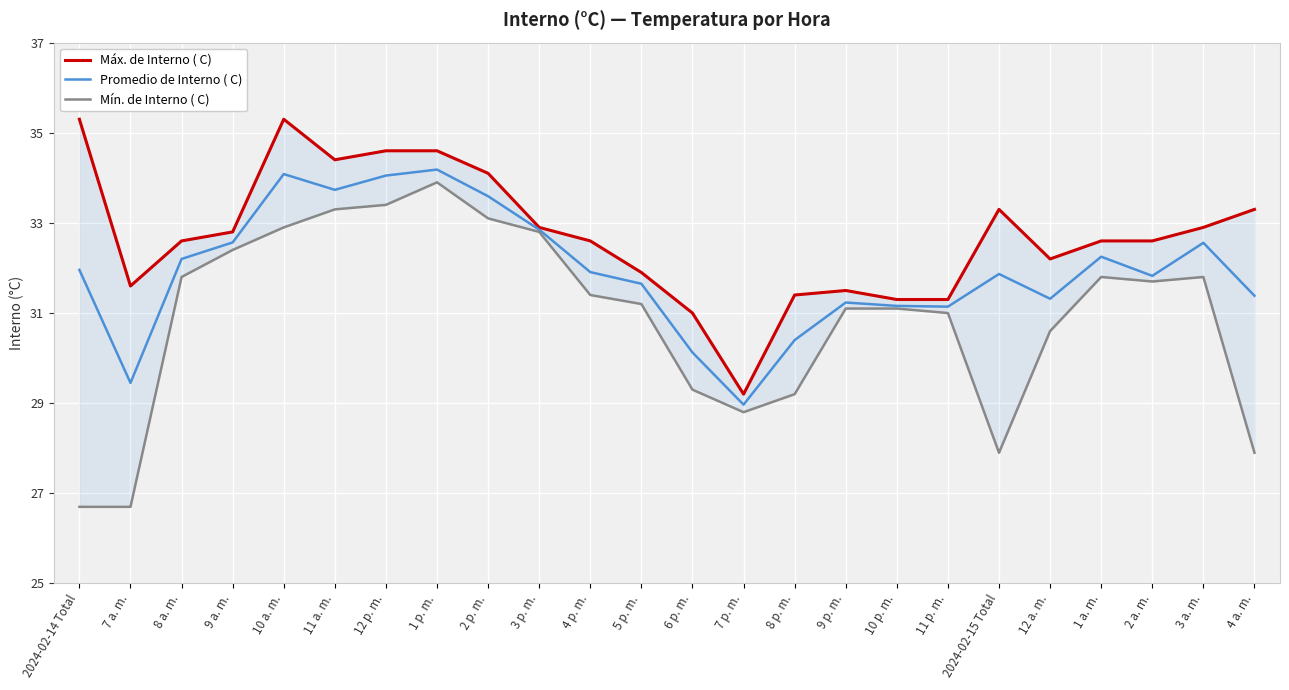

What is the maximum value for Promedio de Interno ( C)?

34.2